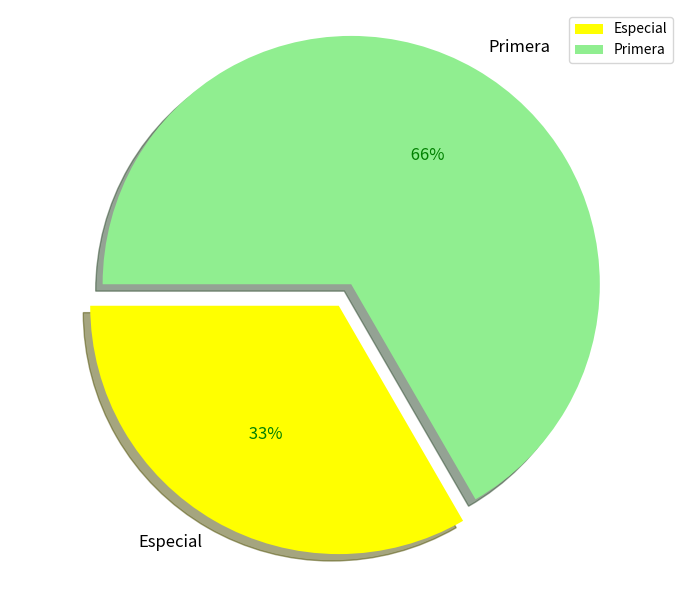

Combined, what portion of the pie is Especial and Primera?

100.0%